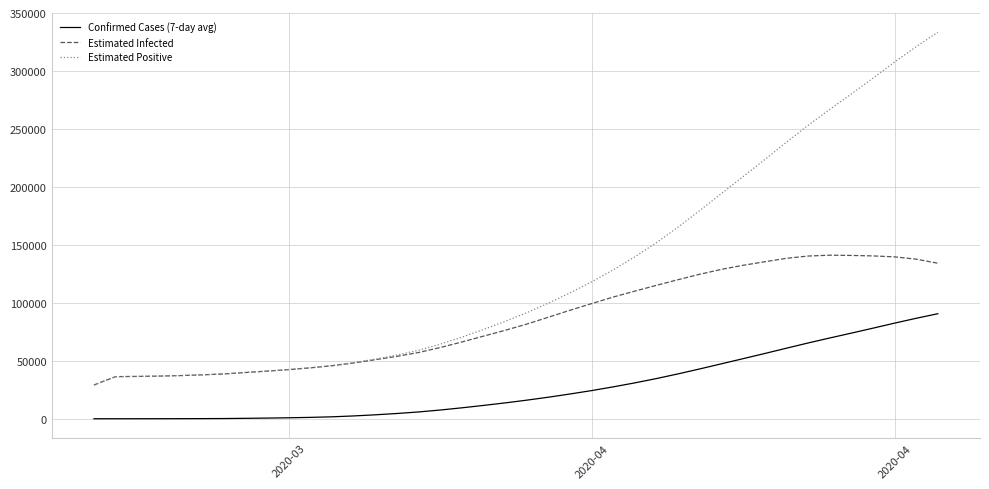

Which series has the largest range (max minus min)?

Estimated Positive